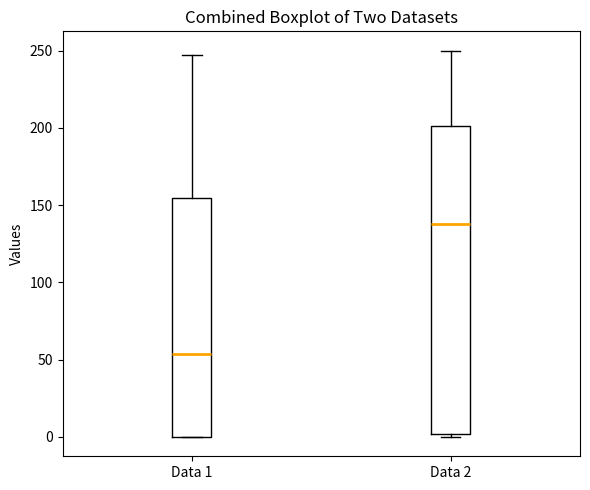

Reading left to right, read every box against the y-axis: the position of its median line, the range the box covers, and the ends of its whiskers. The values are not printed on the chart, so give them approximately, as read against the axis.

Data 1: median 55, box 0 to 155, whiskers 0 to 245
Data 2: median 140, box 0 to 200, whiskers 0 (just below the box's lower edge) to 250